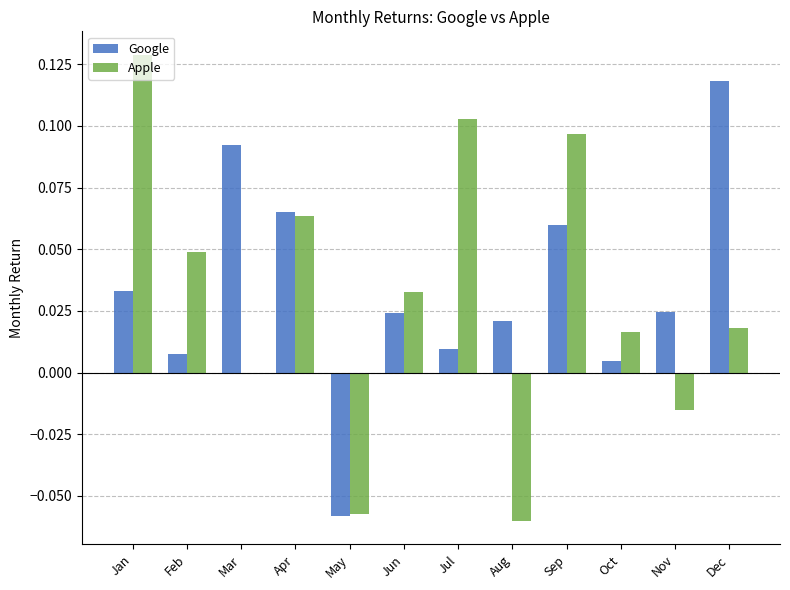

Which category has the highest value across all series?

Jan